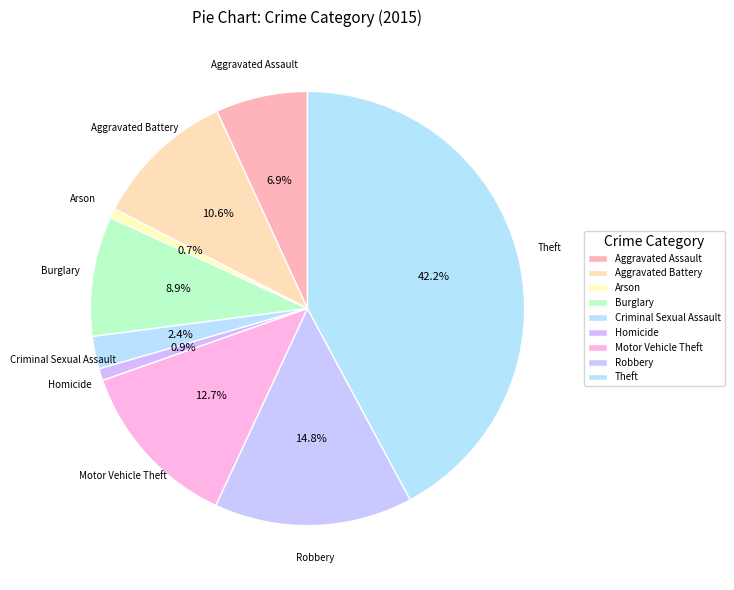

How much of the chart is everything except Motor Vehicle Theft?

87.3%